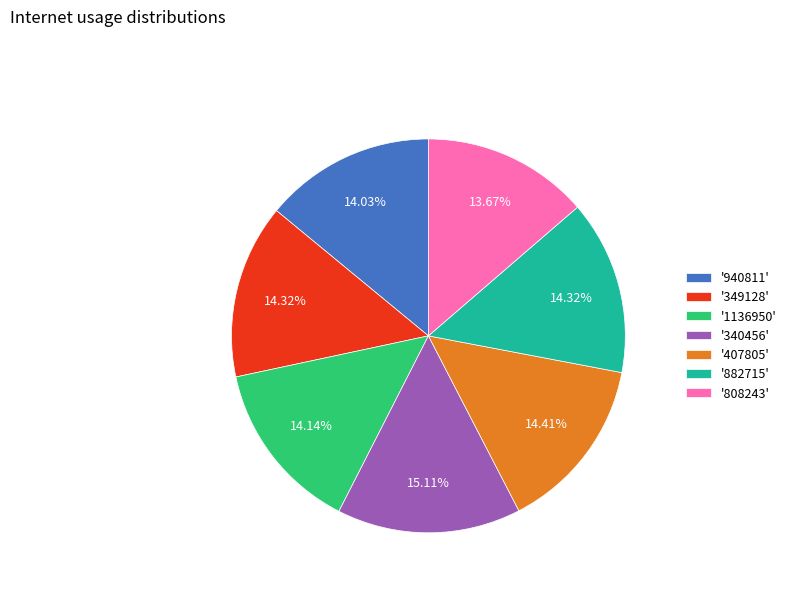

Does any single category account for the majority?

No